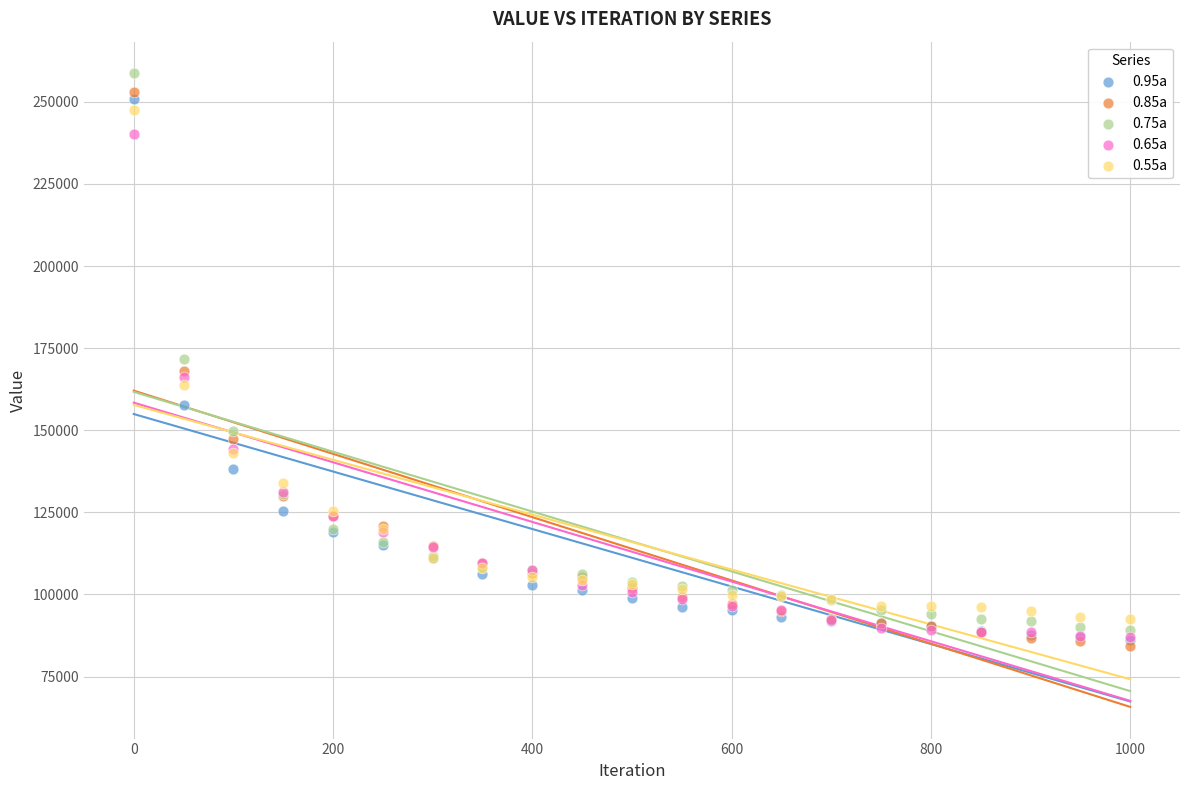

What are all the series names shown in the legend?

0.95a, 0.85a, 0.75a, 0.65a, 0.55a